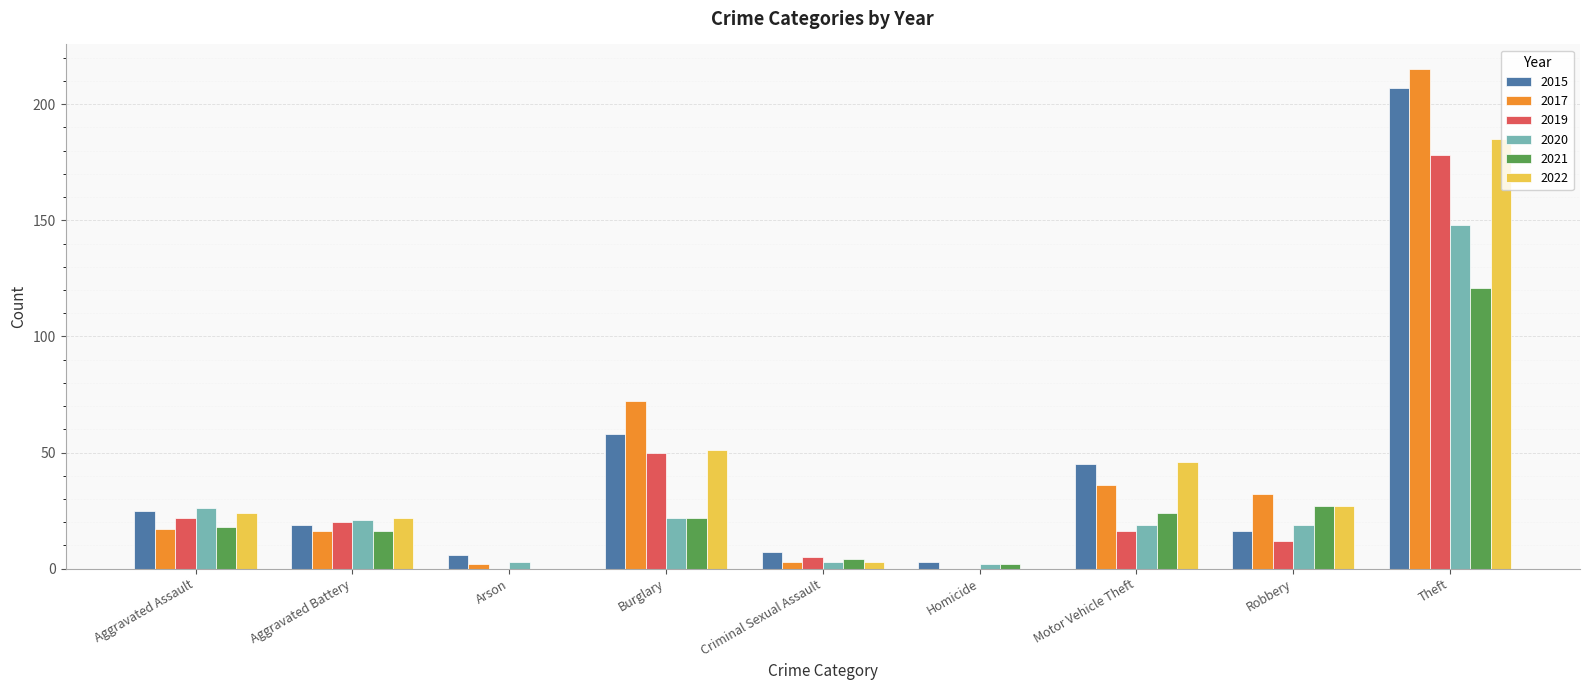

At which category is the sum across all series the highest?

Theft